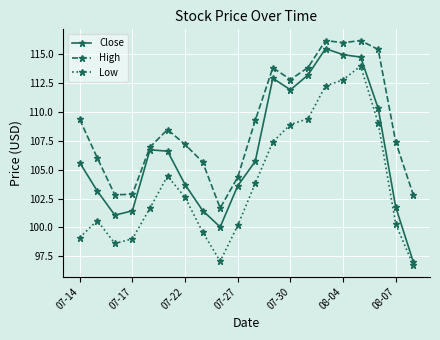

Which series has the largest total across all categories?

High